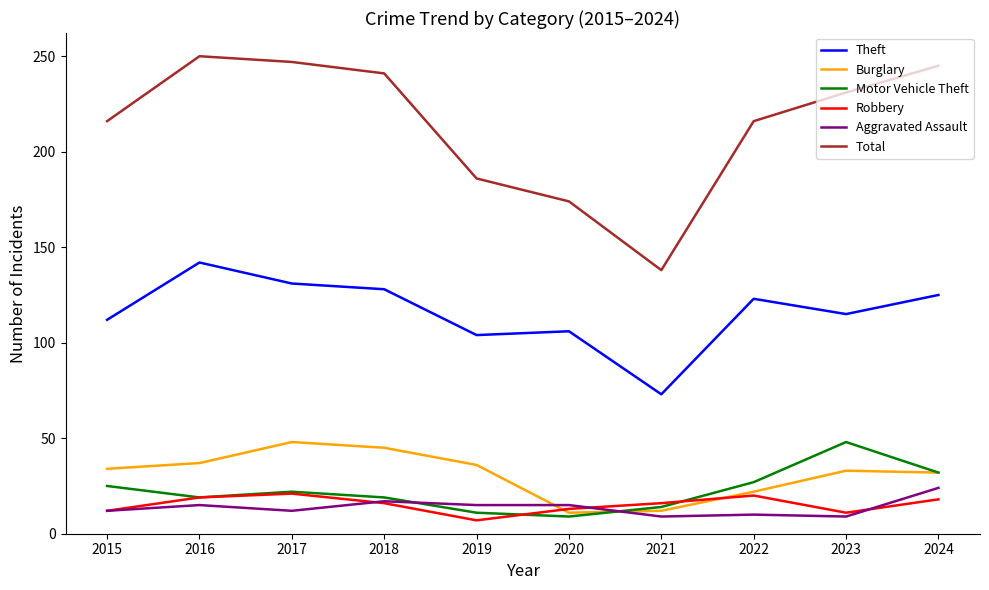

Which series has the largest range (max minus min)?

Total